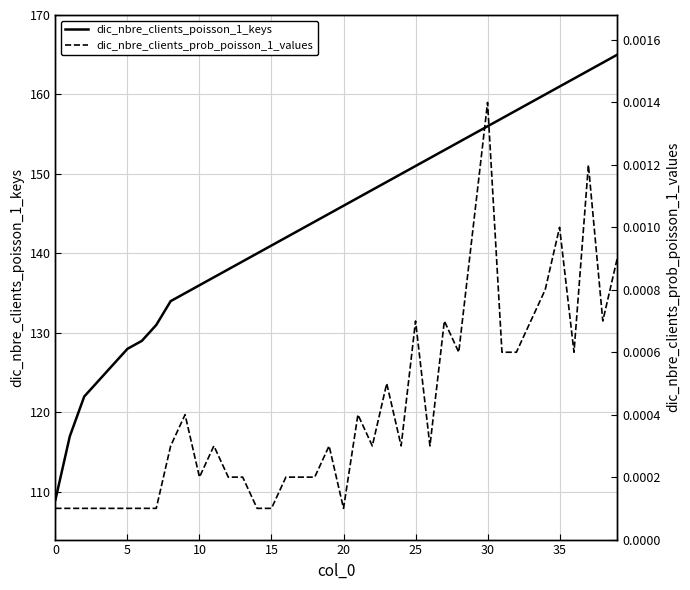

At how many categories does at least one series exceed 54?

40